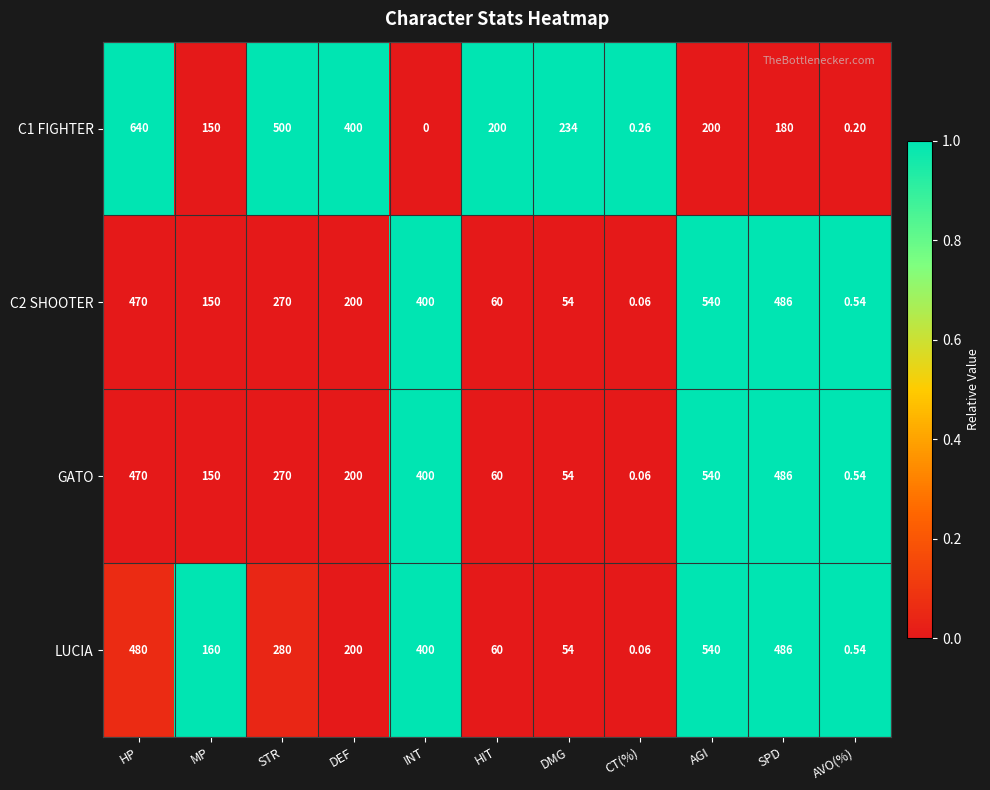

Rank the categories by LUCIA value from highest to lowest.

AGI, SPD, HP, INT, STR, DEF, MP, HIT, DMG, AVO(%), CT(%)